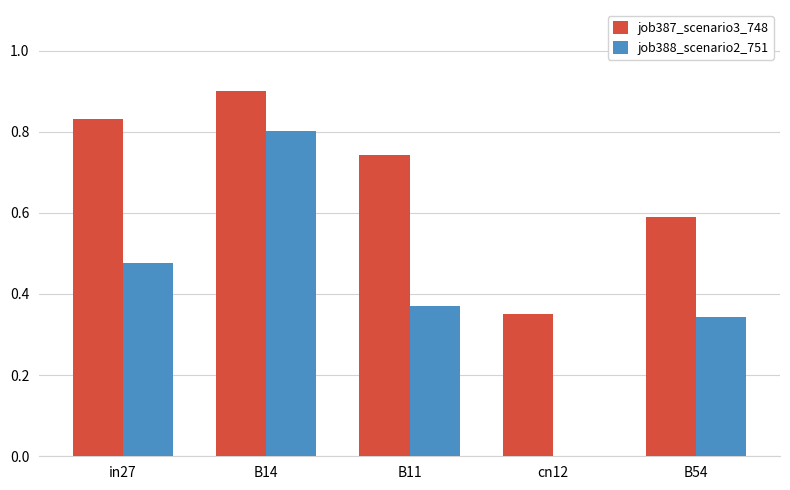

Which category has the highest value across all series?

B14